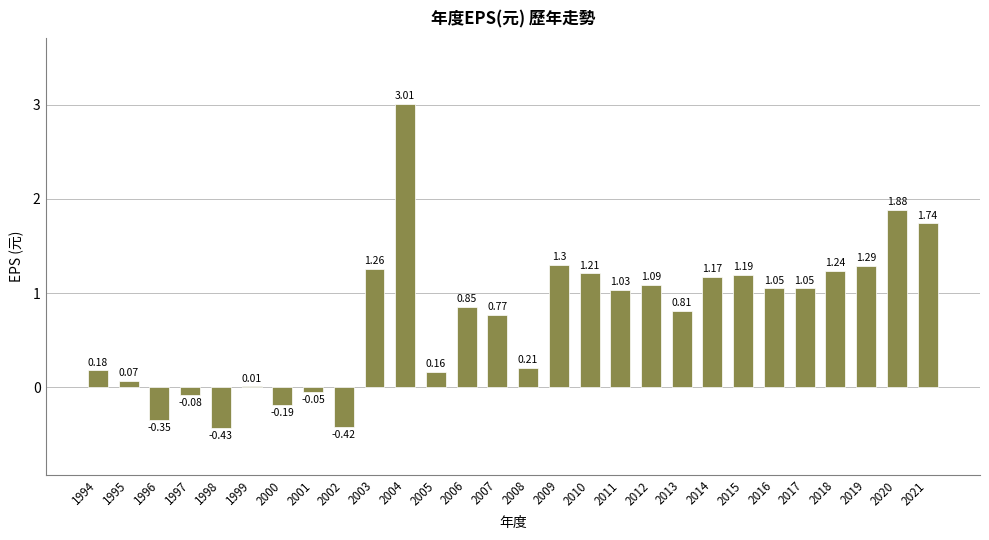

Which has a higher value, 2001 or 2014?

2014